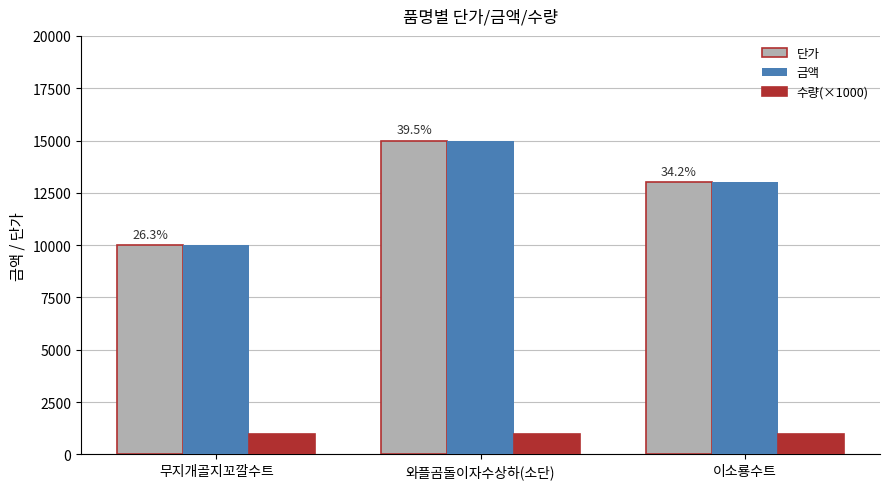

Reading left to right, list all the values displayed in this chart.

단가: 무지개골지꼬깔수트=10000	와플곰돌이자수상하(소단)=15000	이소룡수트=13000
금액: 무지개골지꼬깔수트=10000	와플곰돌이자수상하(소단)=15000	이소룡수트=13000
수량(×1000): 무지개골지꼬깔수트=1000	와플곰돌이자수상하(소단)=1000	이소룡수트=1000